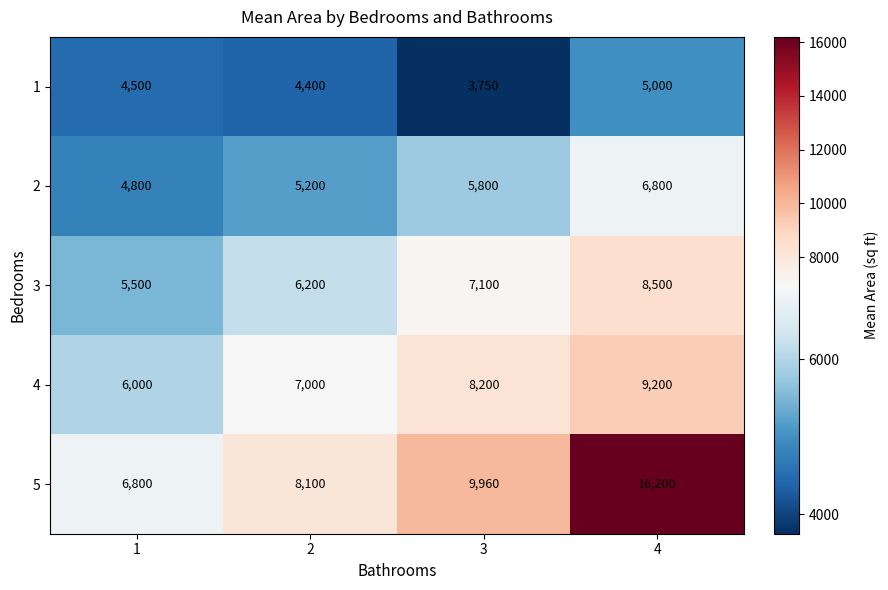

The 2 series shows 1654 at 1. True or false?

False